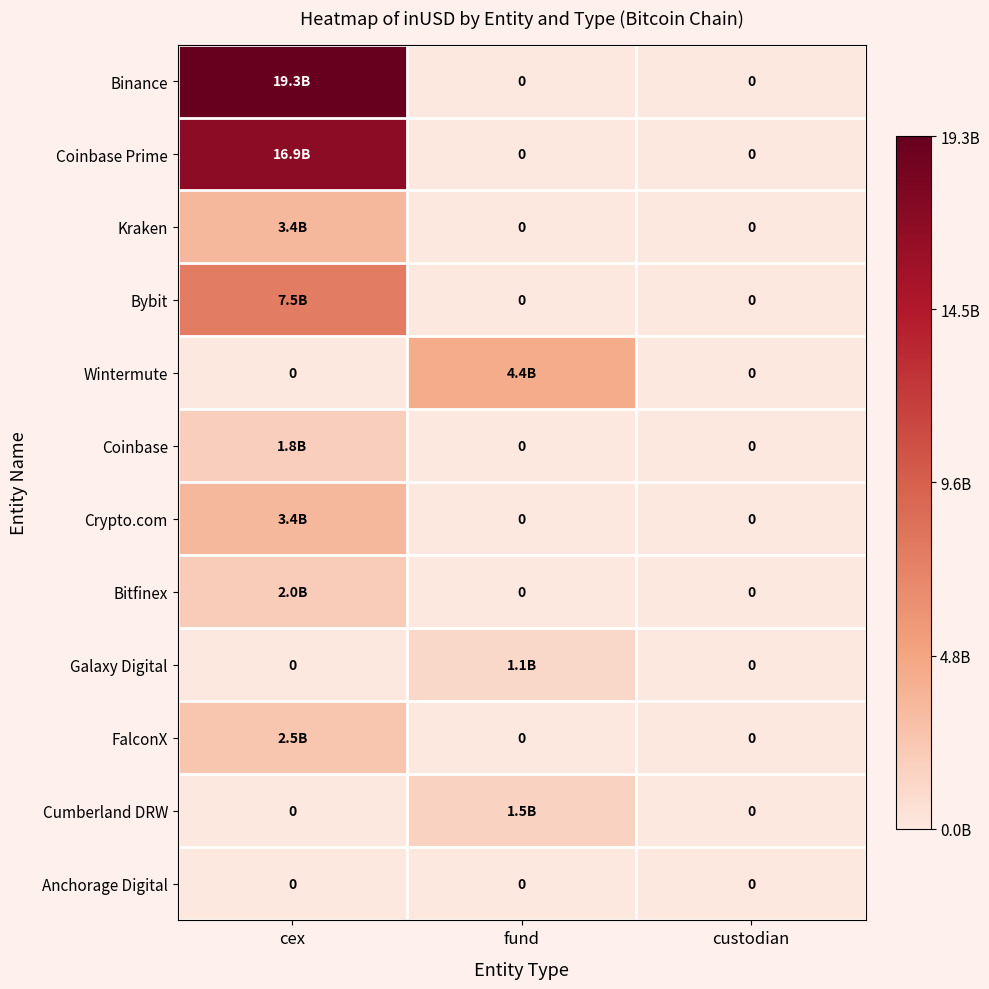

Rank the series at fund from highest to lowest value.

Wintermute, Cumberland DRW, Galaxy Digital, Binance, Coinbase Prime, Kraken, Bybit, Coinbase, Crypto.com, Bitfinex, FalconX, Anchorage Digital